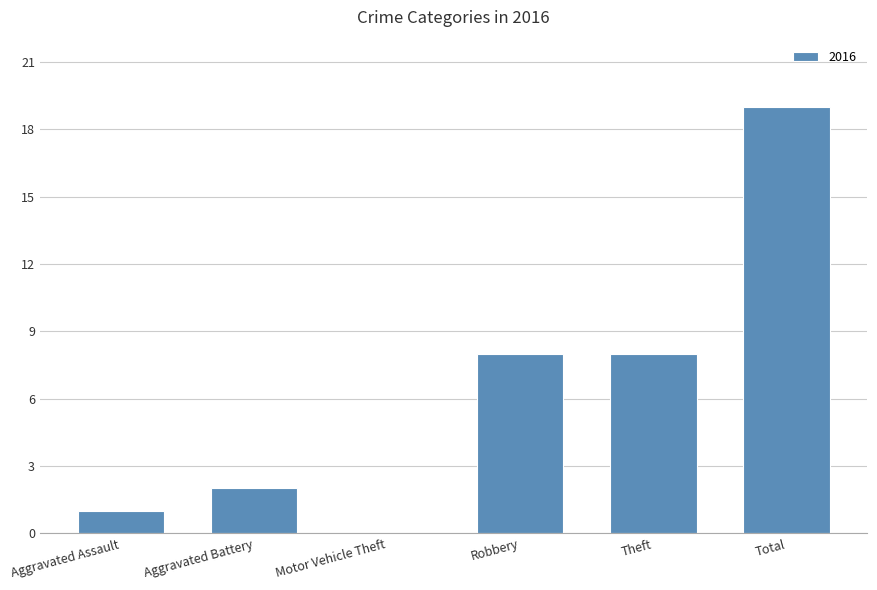

True or false: the data shows 8 at Robbery.

True